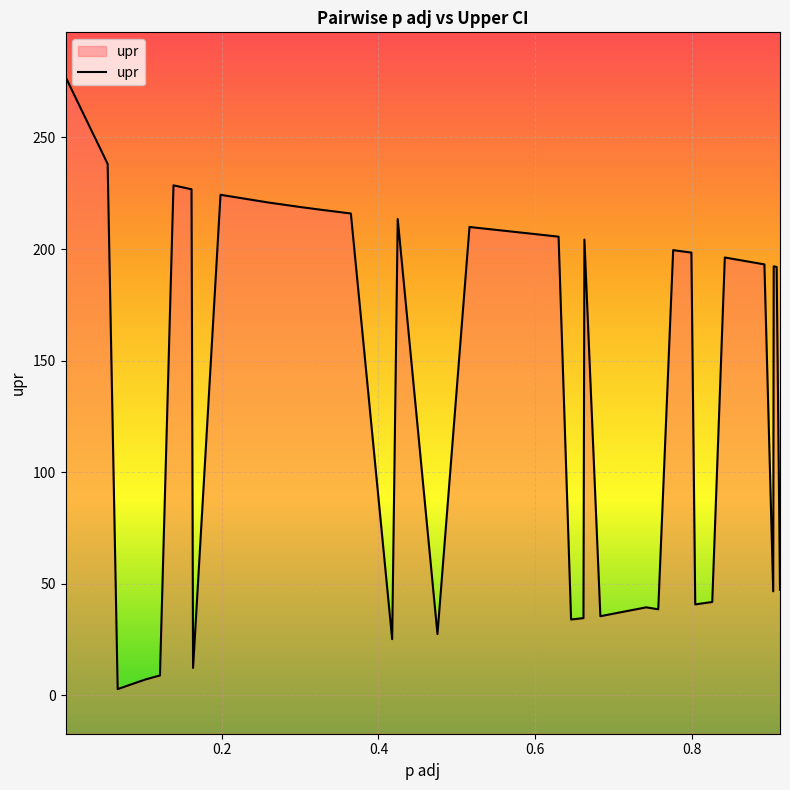

How many interior local peaks (higher than both neighbors) does the data have?

9